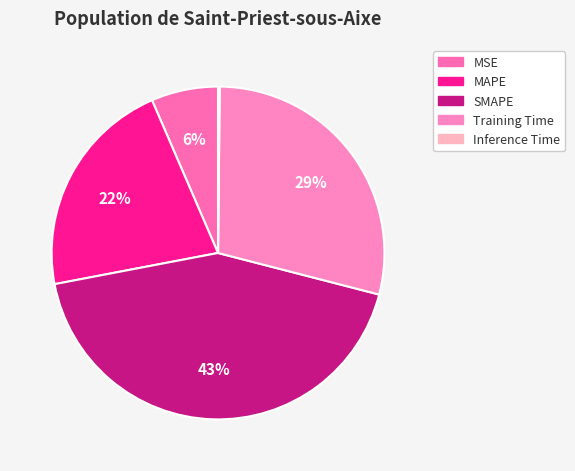

What is the change in value from MSE to SMAPE?

+1.7